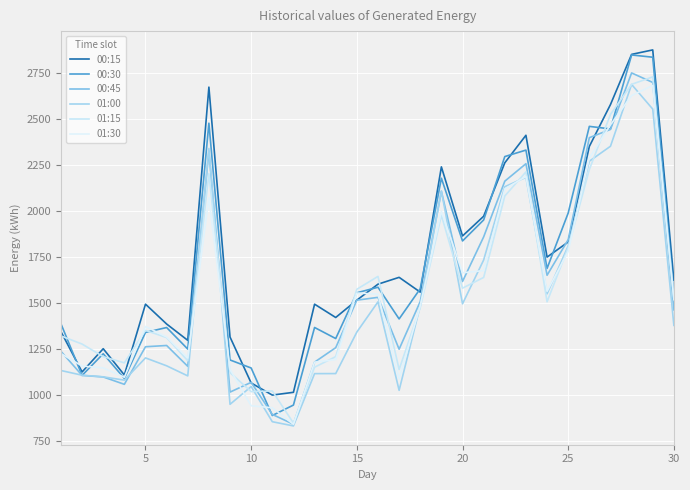

Is this an area chart (filled region under the line)?

No